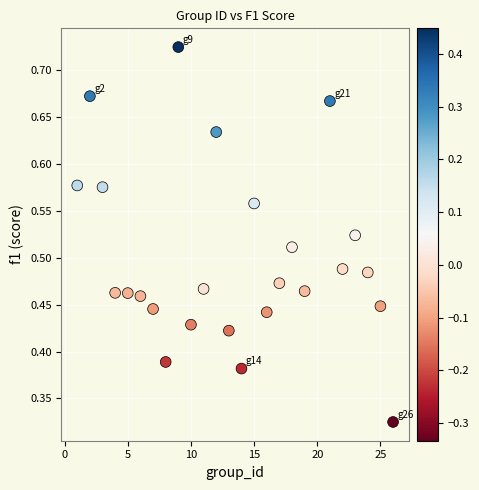

What is the range of X values (max minus min)?

25.0